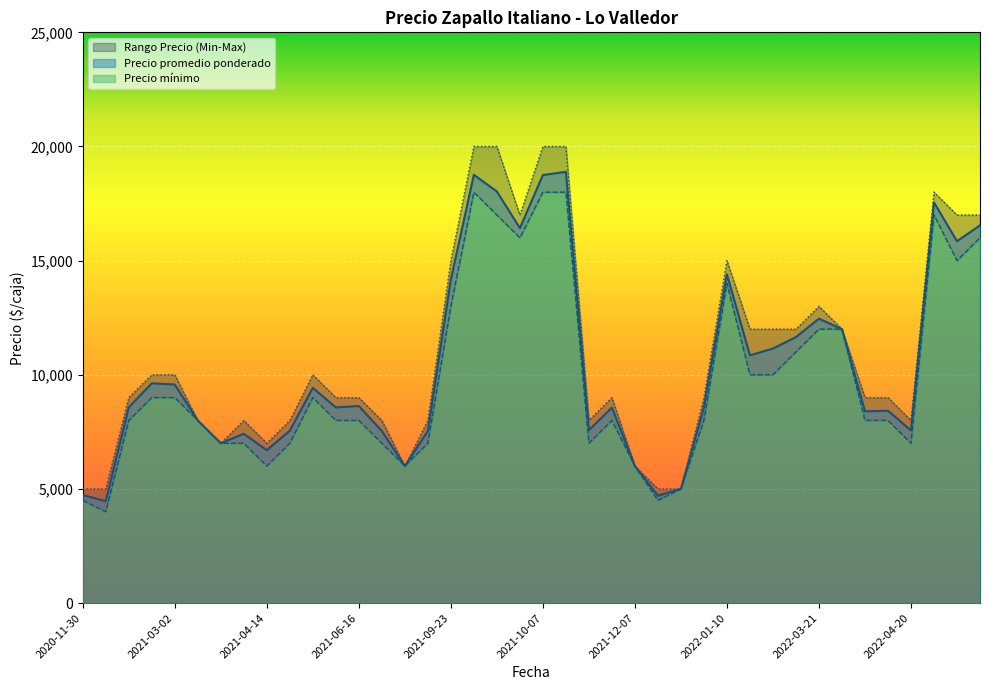

True or false: Precio promedio ponderado and Precio minimo intersect in this chart.

False